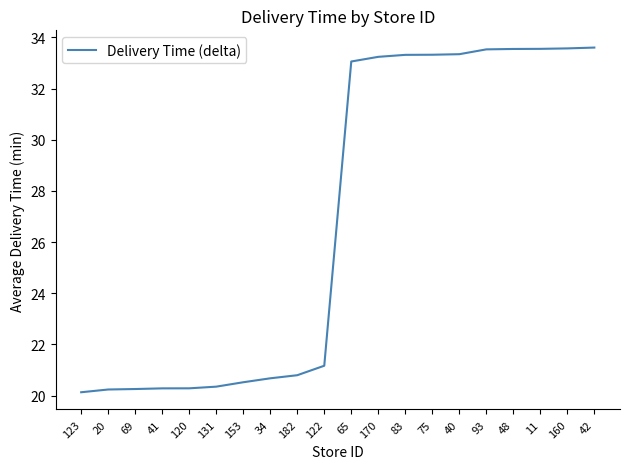

Where does the data first go above 33?

65